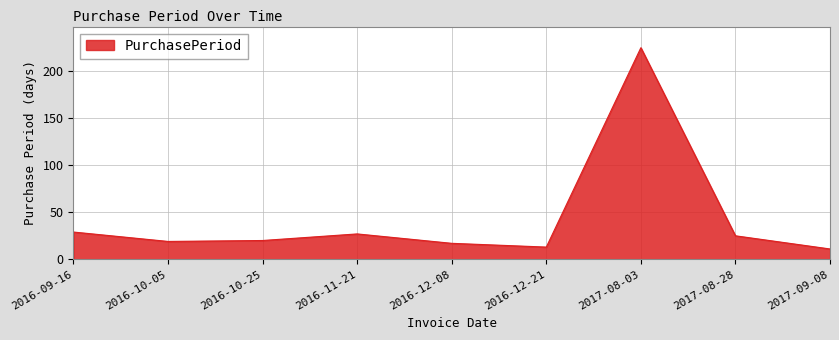

Reading left to right, transcribe all the data shown in this chart.

2016-09-16=29	2016-10-05=19	2016-10-25=20	2016-11-21=27	2016-12-08=17	2016-12-21=13	2017-08-03=225	2017-08-28=25	2017-09-08=11